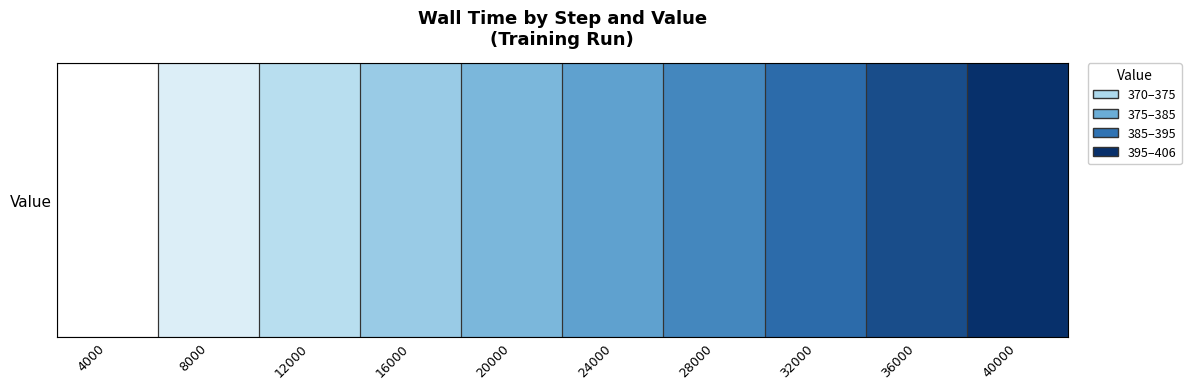

What is the average value?

0.5